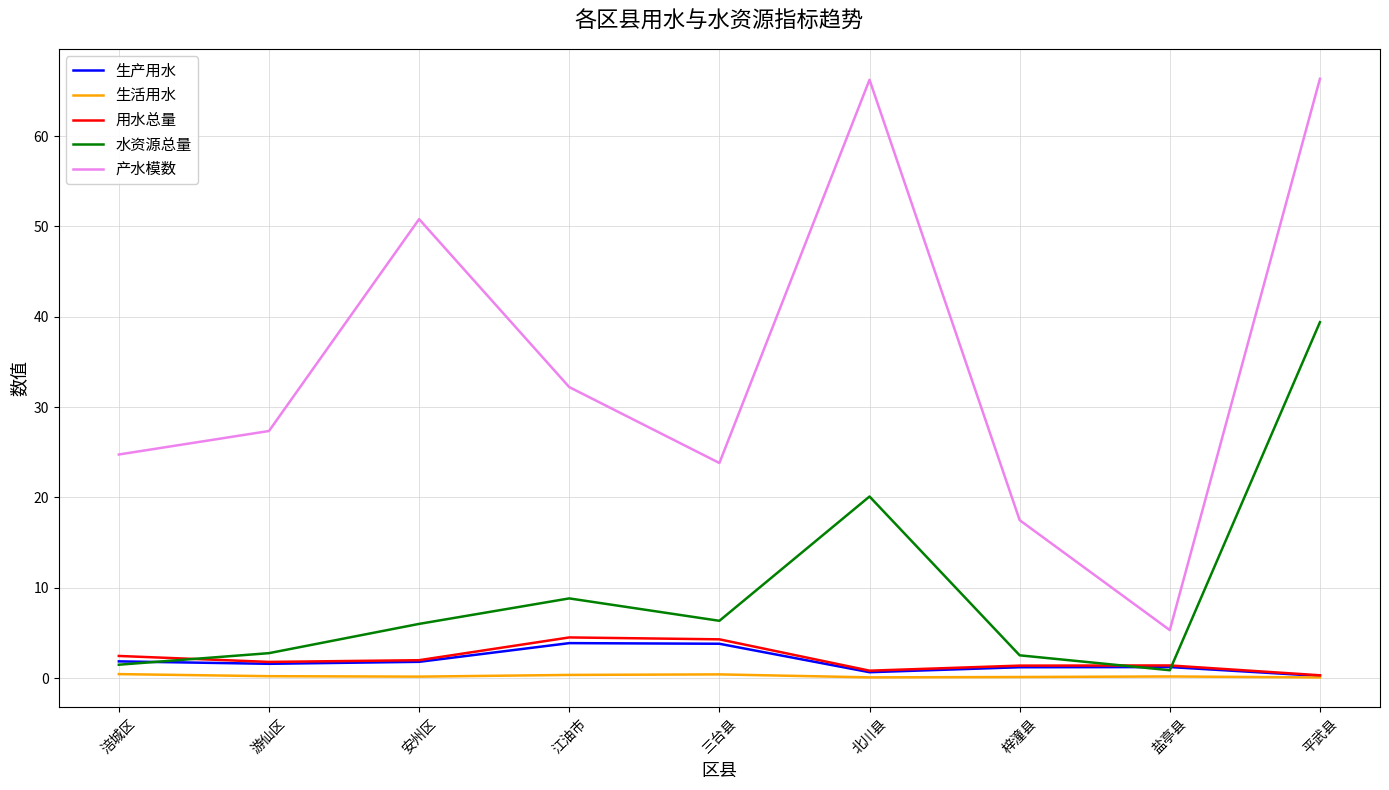

What is the highest value of the 水资源总量 series?

39.4